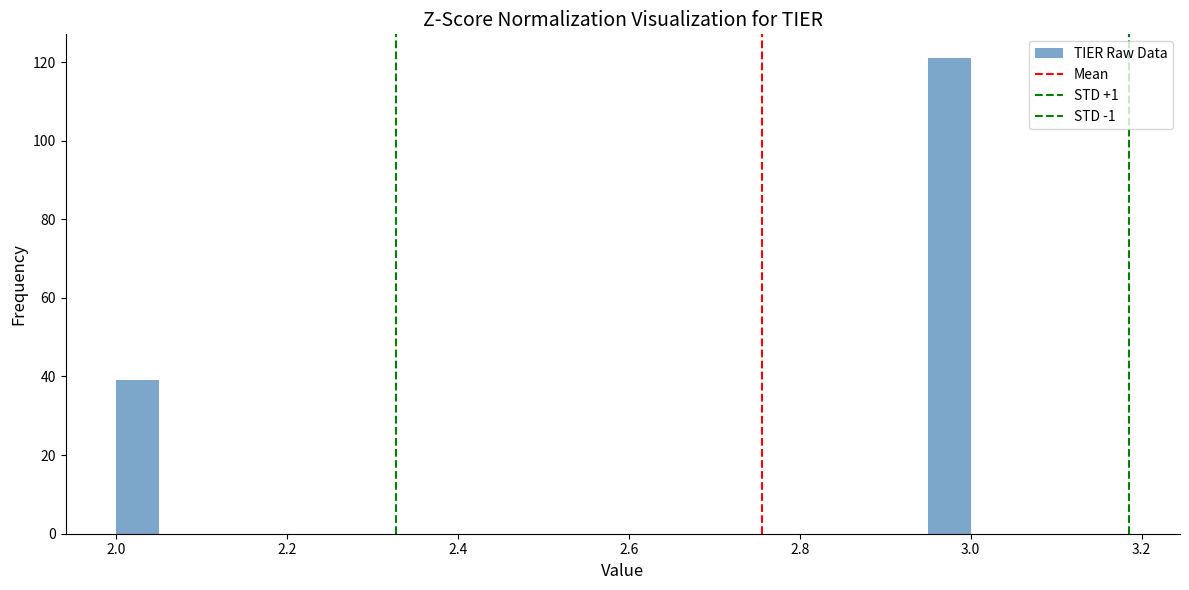

Around what value on the x-axis is the tallest bar? Give the approximate position of its centre, as read against the axis.

2.98